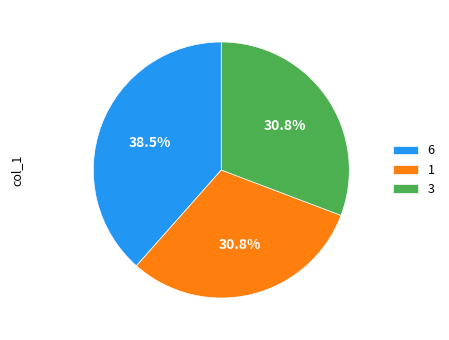

What is the largest slice in the pie chart?

6